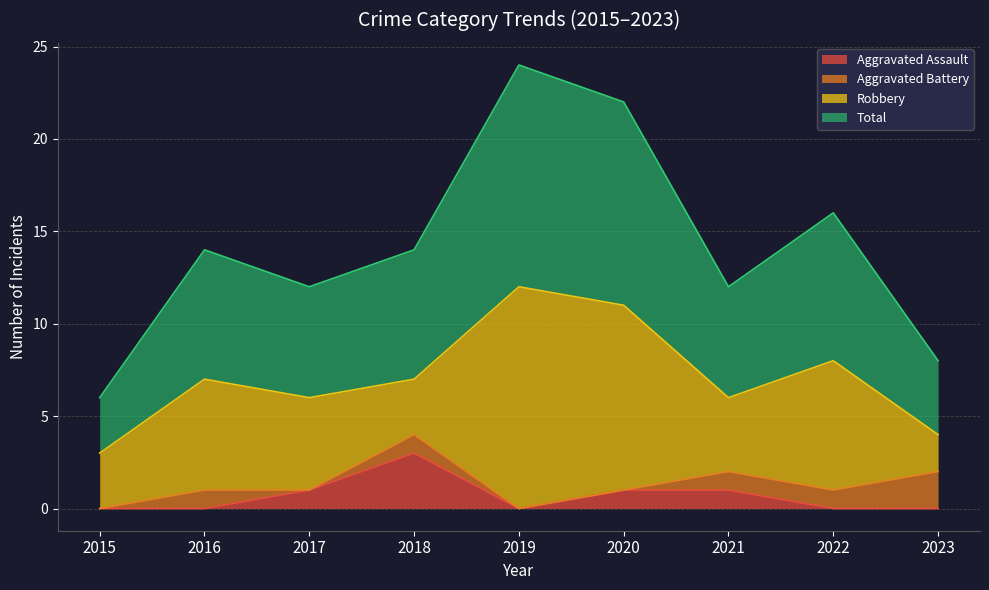

The value of Aggravated Assault at 2018 is 2. True or false?

False